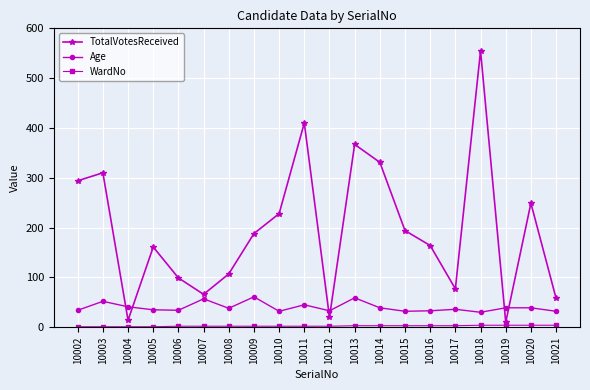

Which series has the largest total across all categories?

TotalVotesReceived